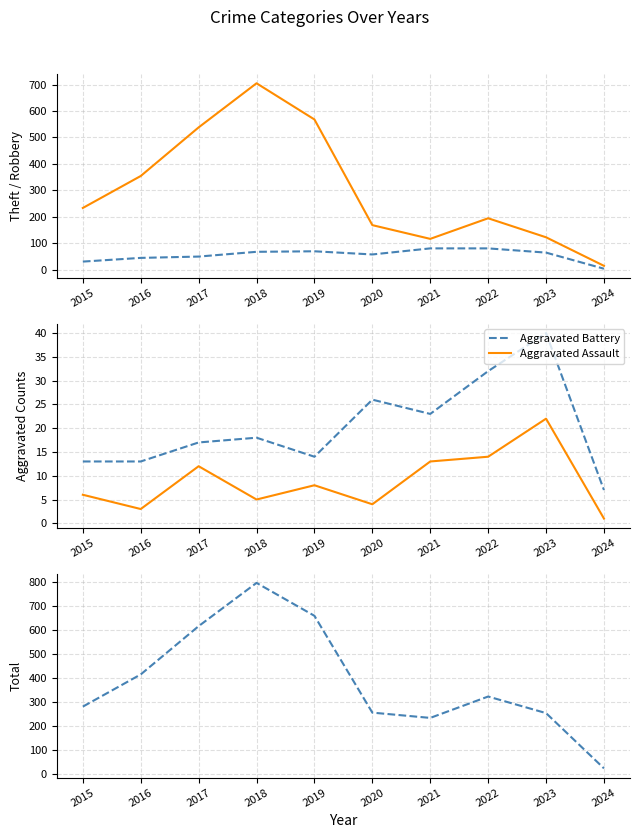

At which label does Theft first exceed 233?

2016